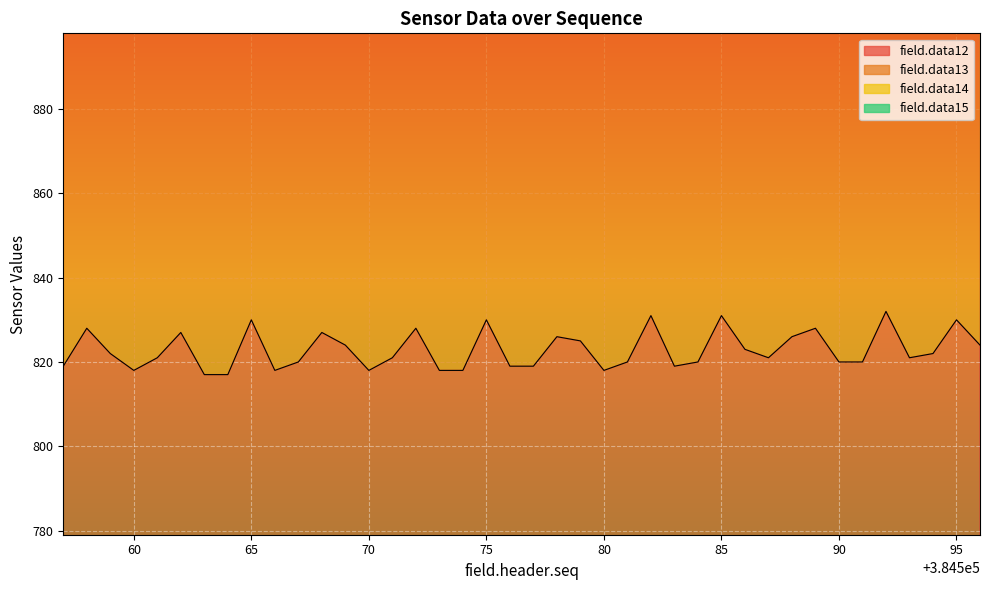

Rank the categories by field.data14 value from highest to lowest.

384592, 384585, 384575, 384595, 384565, 384558, 384582, 384568, 384572, 384578, 384588, 384589, 384562, 384579, 384561, 384569, 384596, 384571, 384559, 384586, 384581, 384587, 384593, 384591, 384590, 384594, 384576, 384583, 384577, 384580, 384584, 384560, 384567, 384573, 384566, 384570, 384557, 384563, 384564, 384574